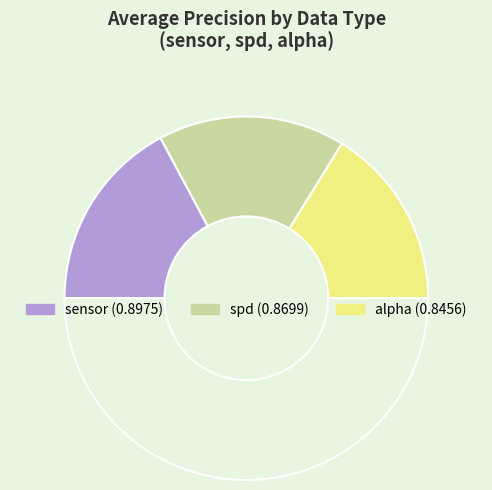

To the nearest percent, what is the difference between the largest and smallest slice percentages?

2%